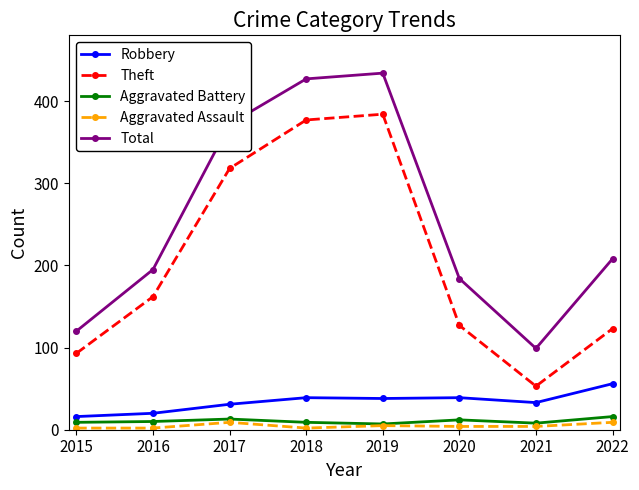

Read the Total value at 2020, to the nearest 5.

185